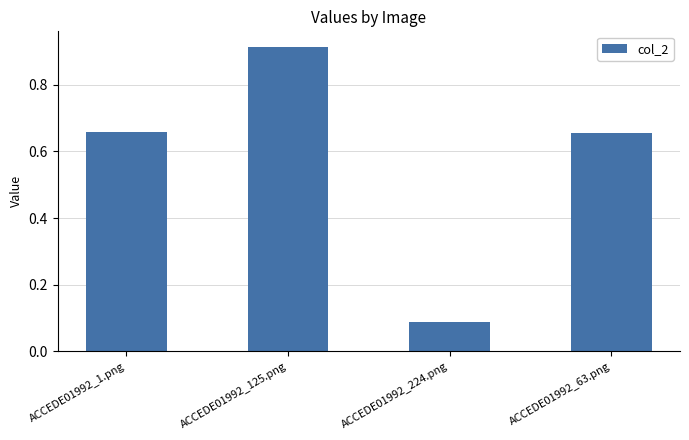

What position from the left is ACCEDE01992_1.png?

1